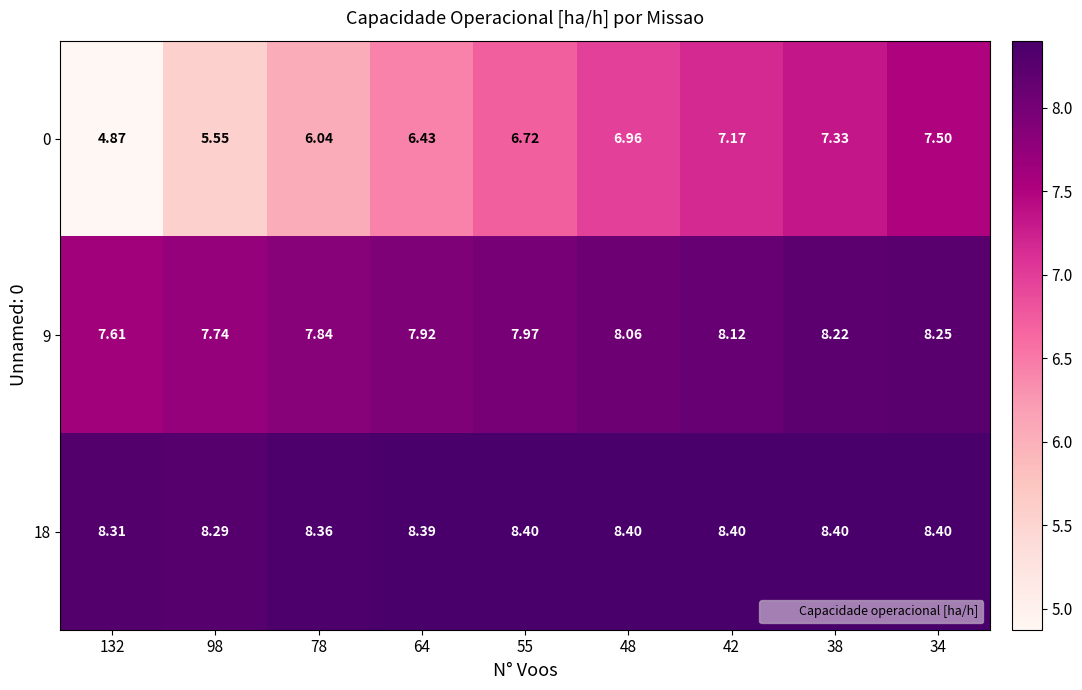

Is the value of 0 at 42 greater than the value of 9 at 55?

No